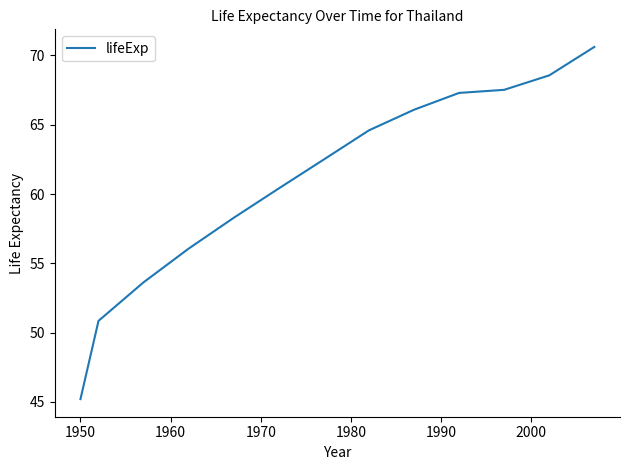

What is the difference between the maximum and minimum values?

25.4